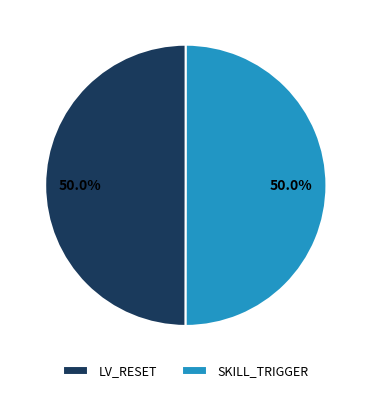

What portion of the pie excludes LV_RESET?

50.0%